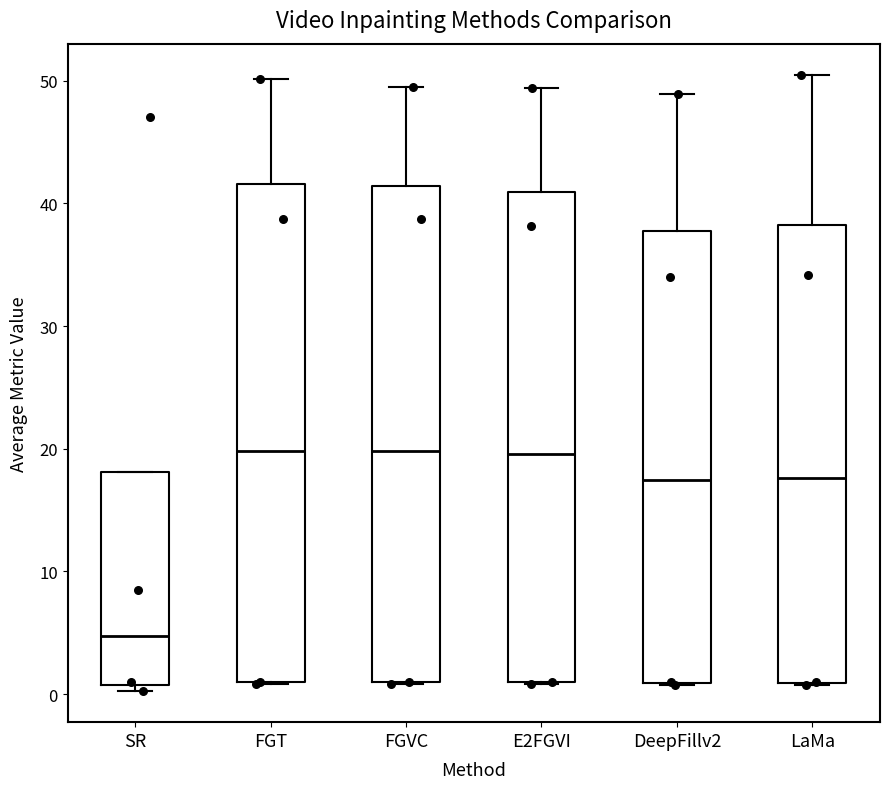

Reading left to right, transcribe this box plot: for each box, give where its median line is, the range the box spans, and where its two whiskers end, as read against the y-axis. The values are not printed on the chart, so give them approximately, as read against the axis.

SR: median 5, box 1 to 18, whiskers 0 to 18
FGT: median 20, box 1 to 42, whiskers 1 to 50
FGVC: median 20, box 1 to 41, whiskers 1 to 50
E2FGVI: median 20, box 1 to 41, whiskers 1 to 49
DeepFillv2: median 17, box 1 to 38, whiskers 1 to 49
LaMa: median 18, box 1 to 38, whiskers 1 to 50